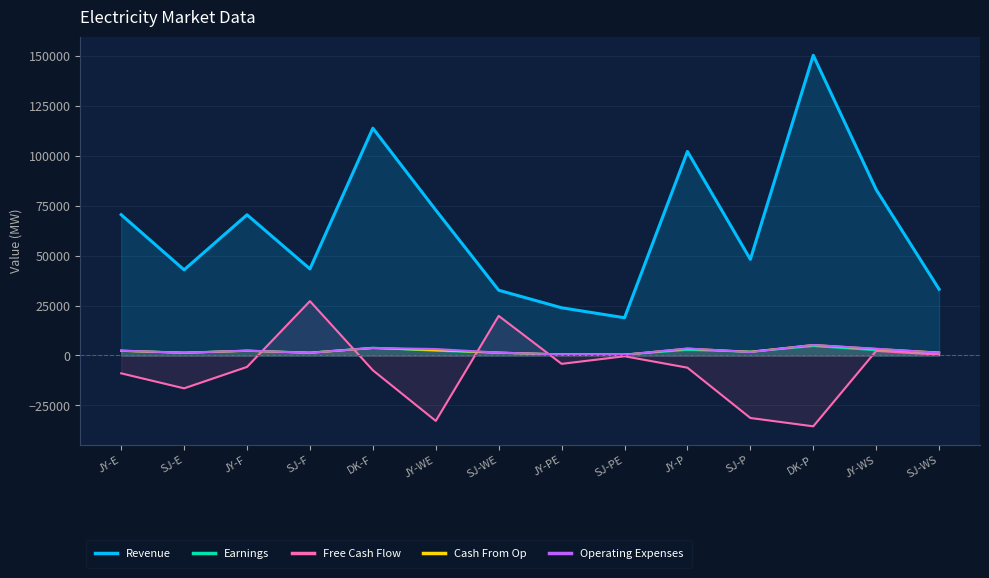

What is the minimum value shown in the chart?

-35513